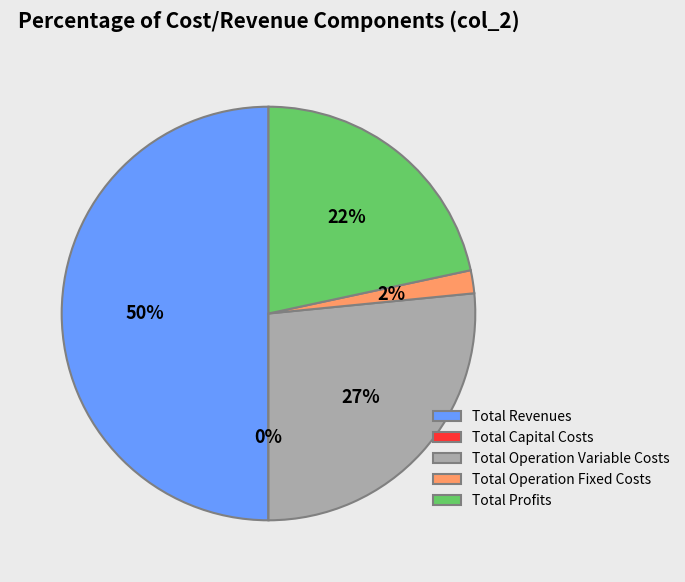

The Total Operation Variable Costs slice represents 27% of the pie. True or false?

True